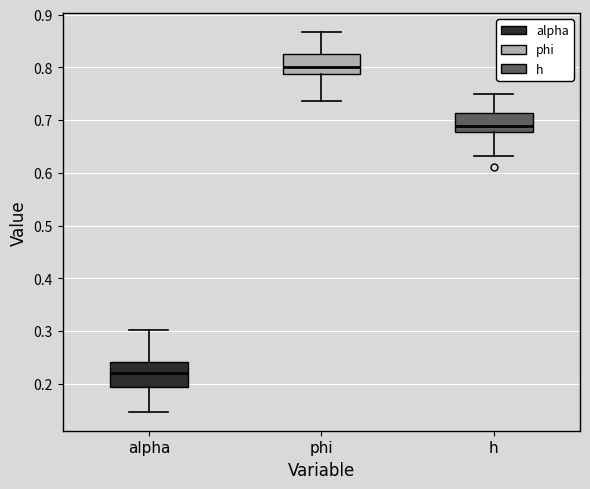

Which box's median line is the highest?

phi